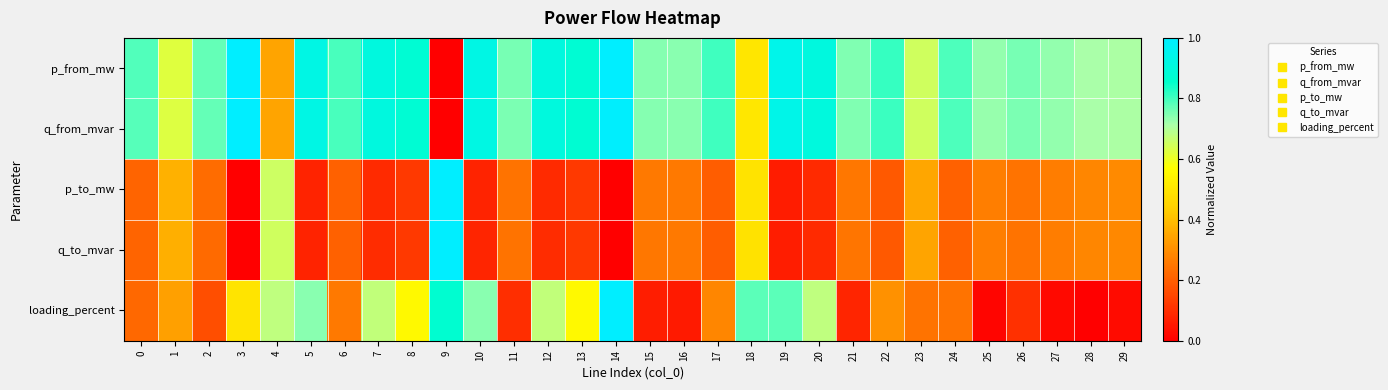

What is the total value across all series at 29?

2.0